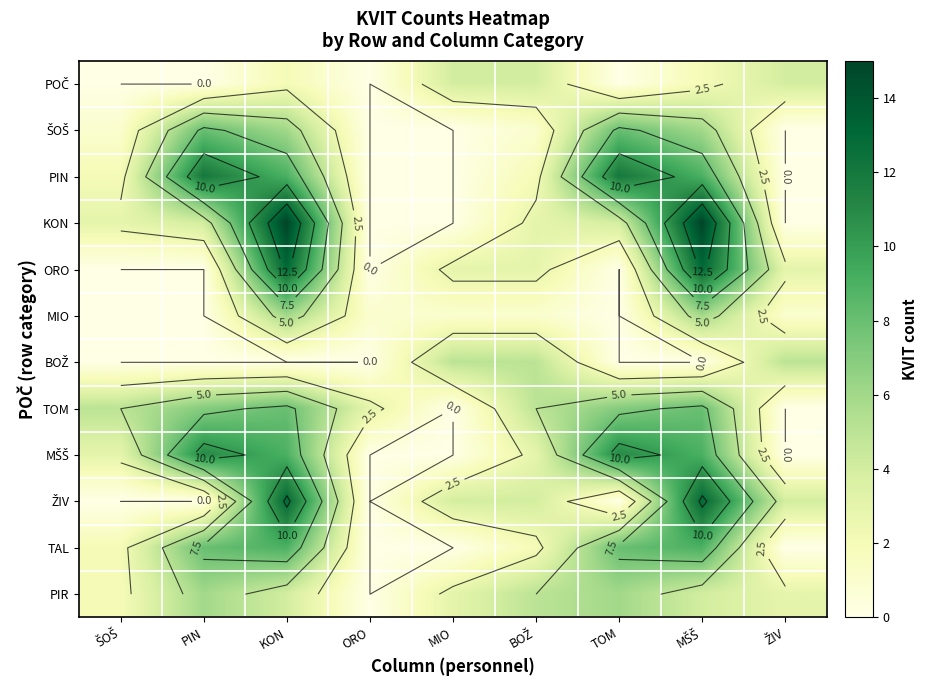

The value of KON at MŠŠ is 15. True or false?

True